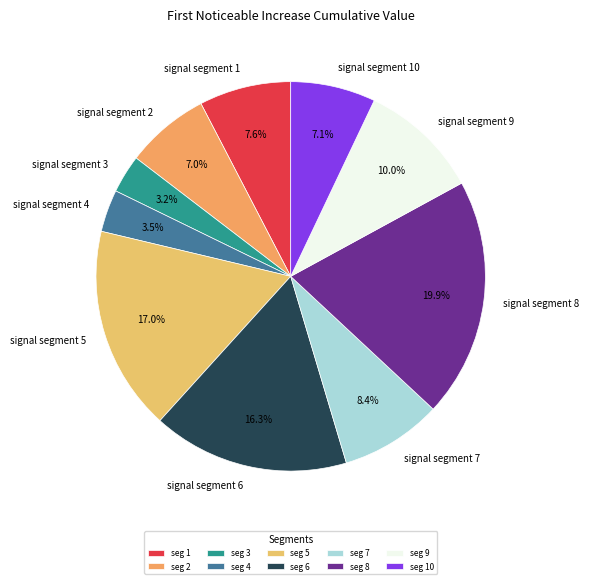

Do signal segment 1 and signal segment 2 together represent more than half of the pie?

No